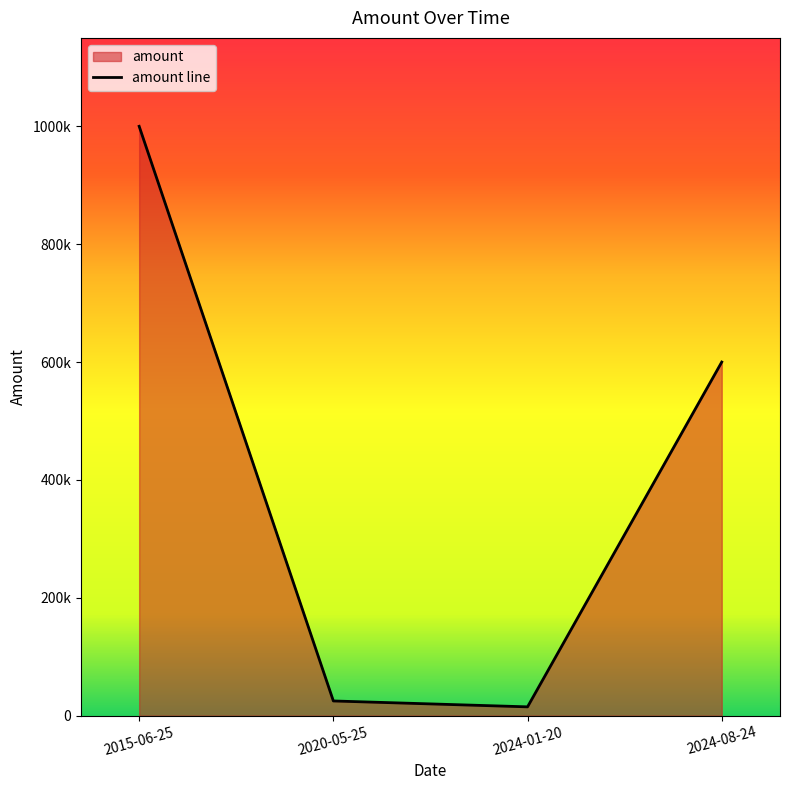

At which category does the chart reach its peak across all series?

2015-06-25